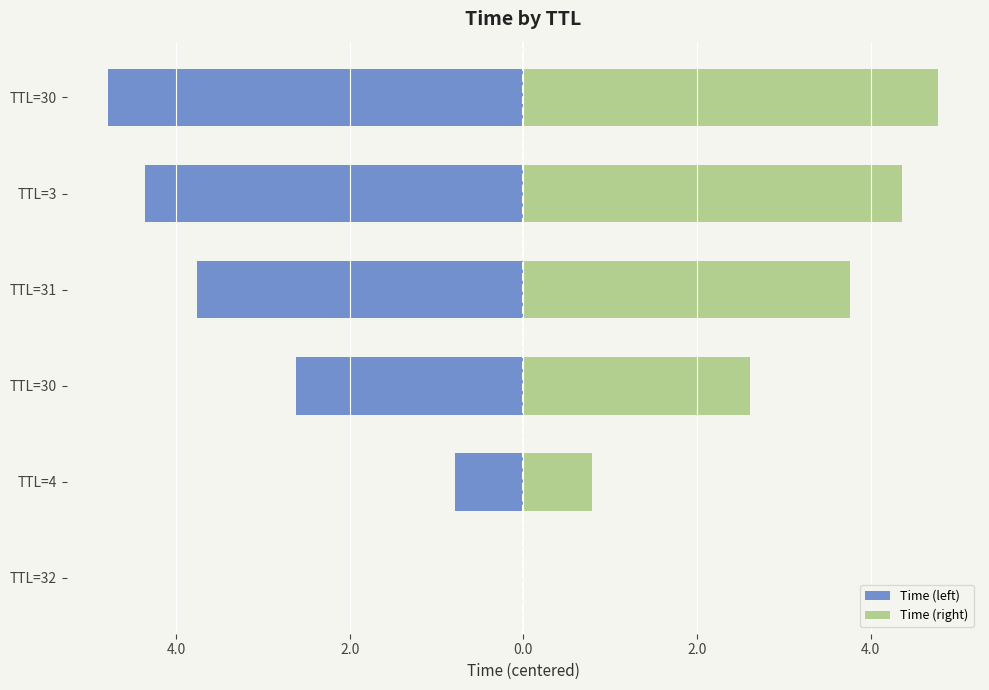

What is the sum of all Time (right) values?

16.3